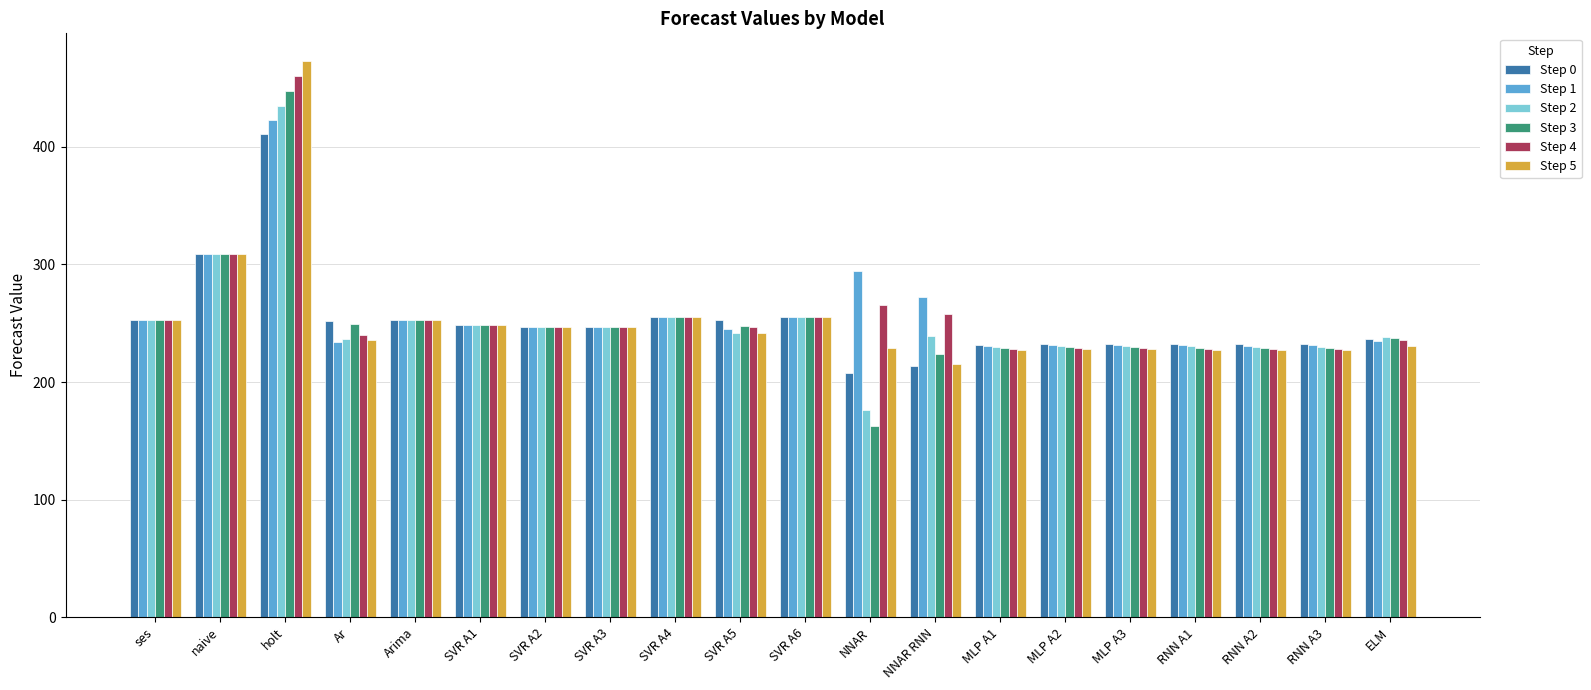

The value of Step 0 at RNN A2 is 232.0. True or false?

True